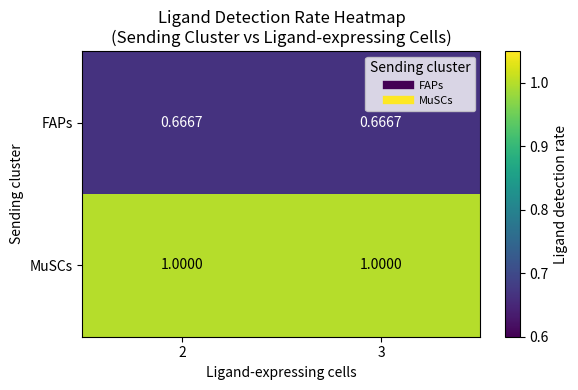

How many categories are shown in the chart?

2